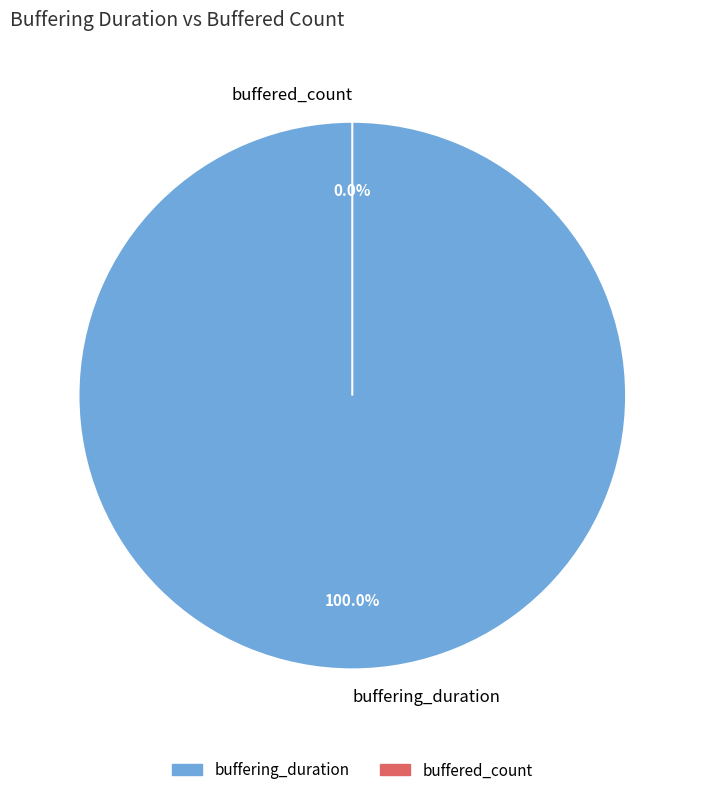

Count the number of slices in the pie.

2